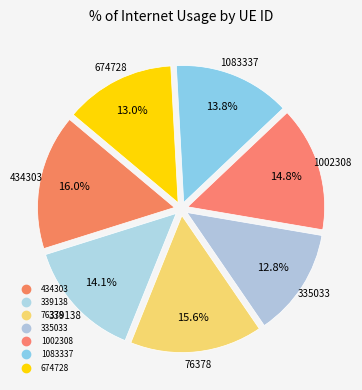

How many segments does this pie chart have?

7